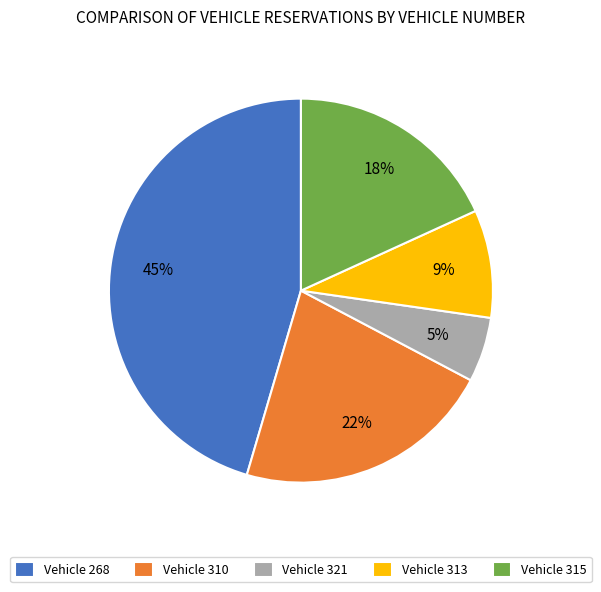

To the nearest percent, what is the difference between the largest and smallest slice percentages?

40%